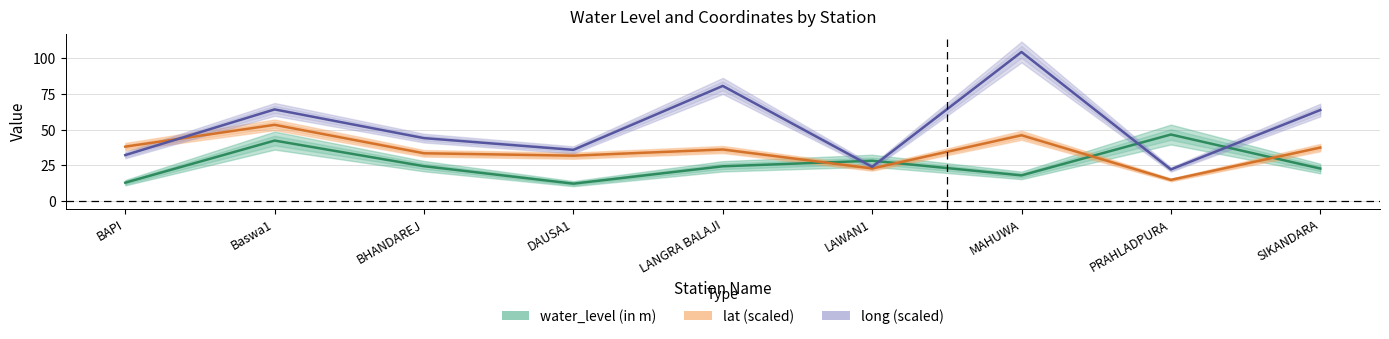

How many interior local peaks does the lat series have?

3